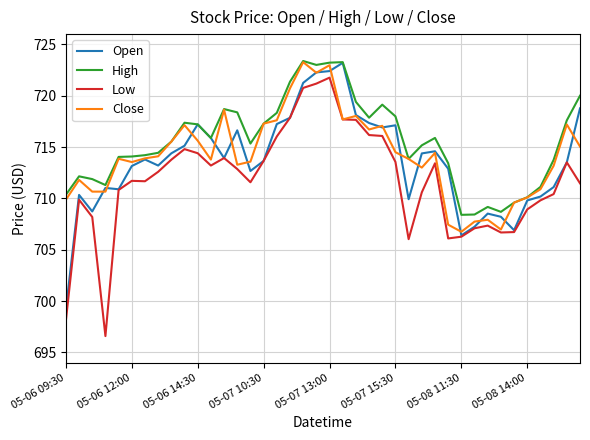

What is the average value of the Close series?

714.2